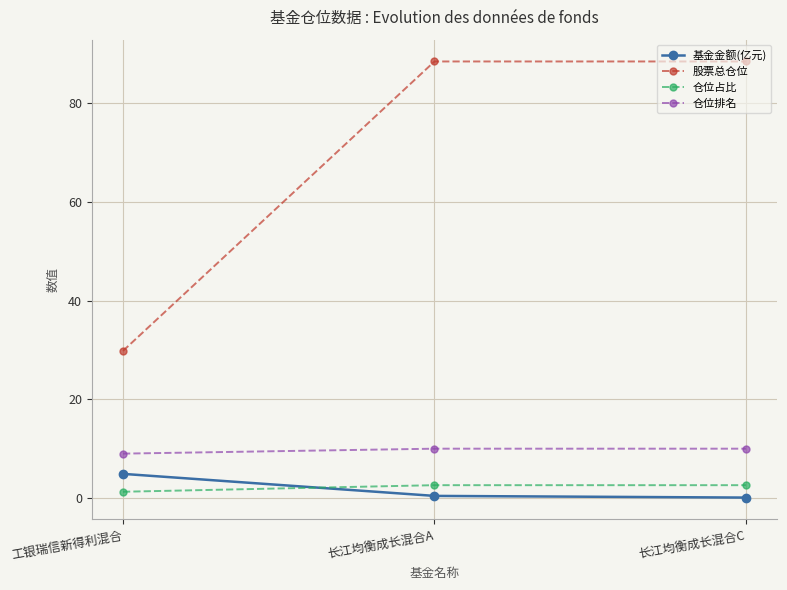

How many lines are shown in the chart?

4